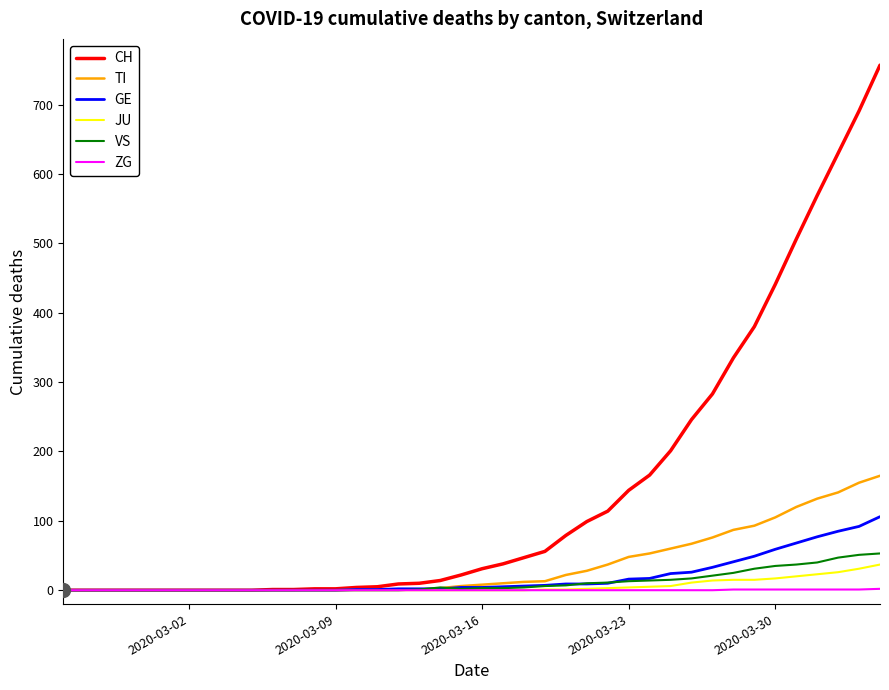

What is the highest value of the GE series?

106